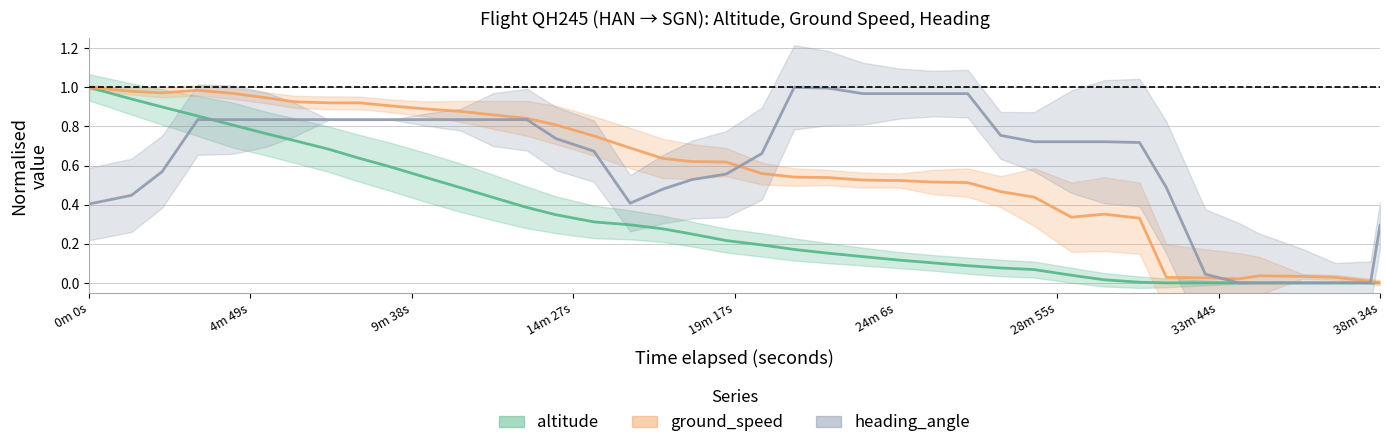

True or false: heading_angle has more than 2 interior local peaks.

False